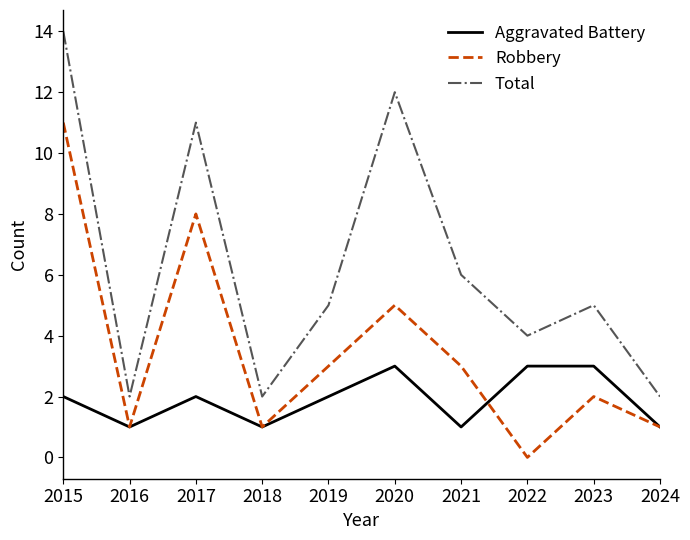

How many lines are shown in the chart?

3